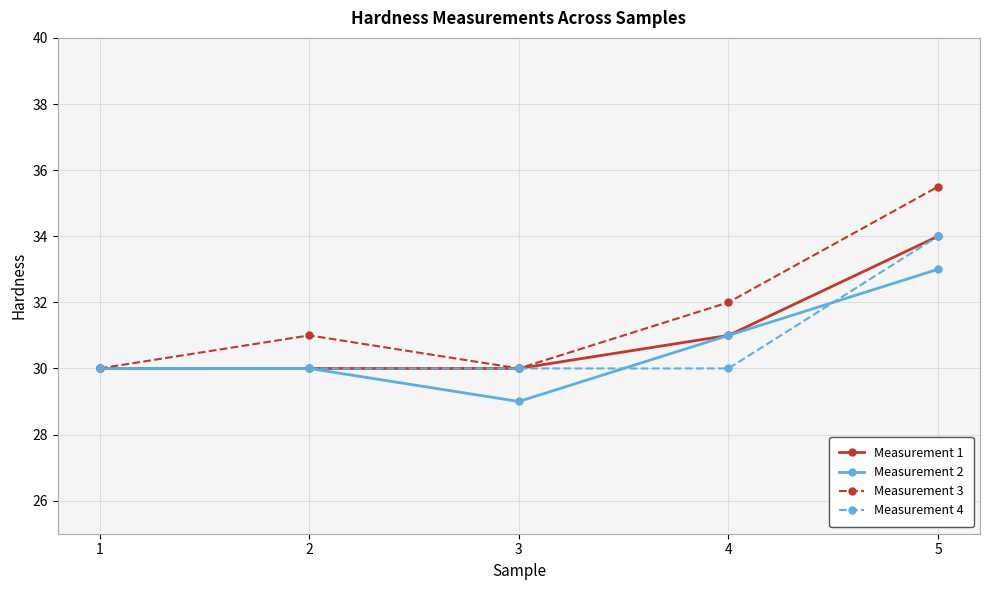

What value does the Measurement 3 series have at 1?

30.0